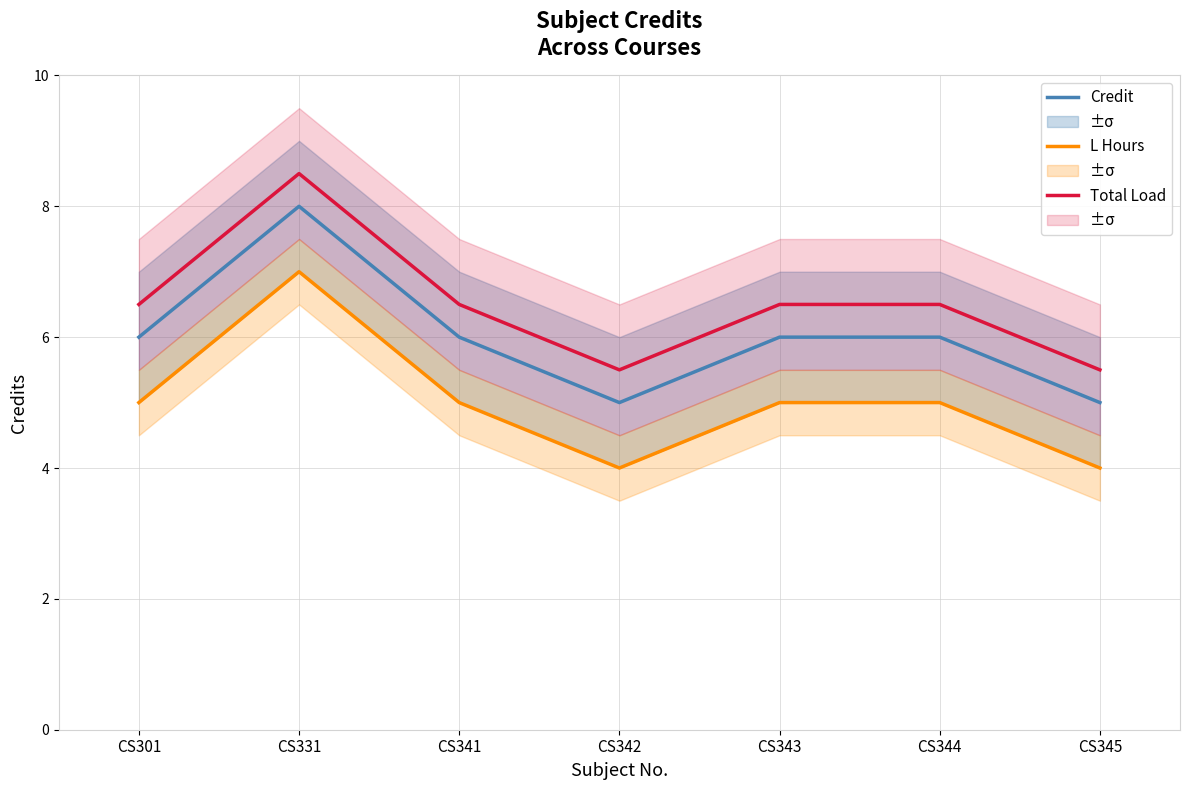

What is the value of the Total Load point at the 7th from the left?

5.5